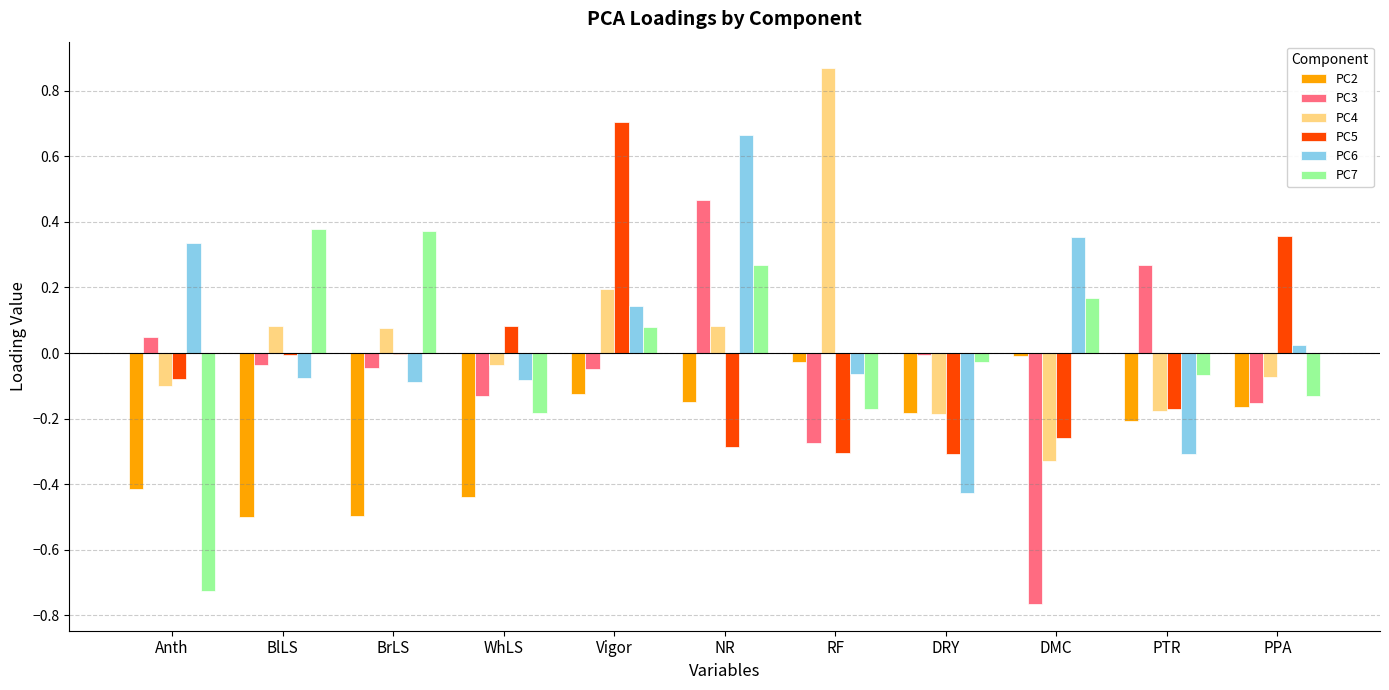

Which series changed the most between Vigor and NR?

PC5